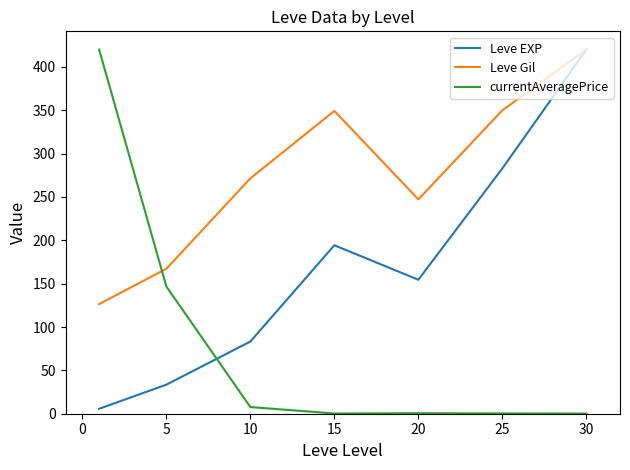

Which series has the largest total across all categories?

Leve Gil